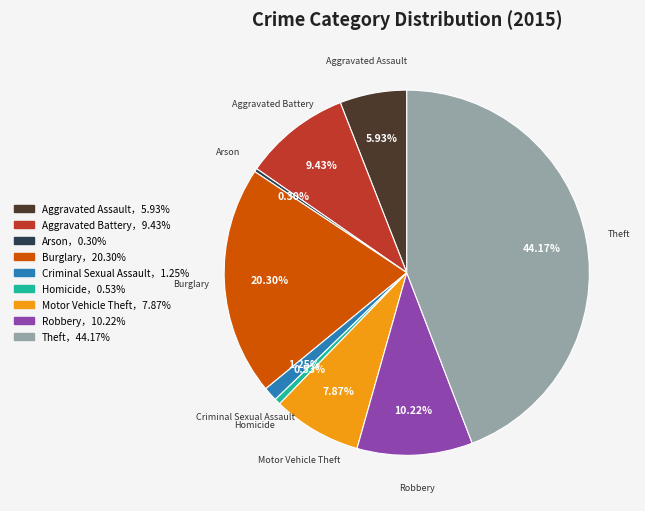

Is there a majority slice in this chart?

No